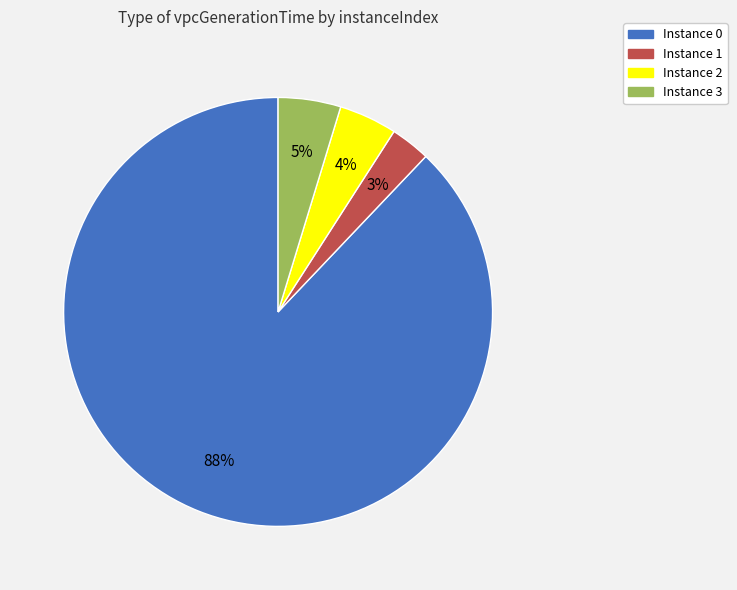

To the nearest percent, what is the average slice percentage?

25%